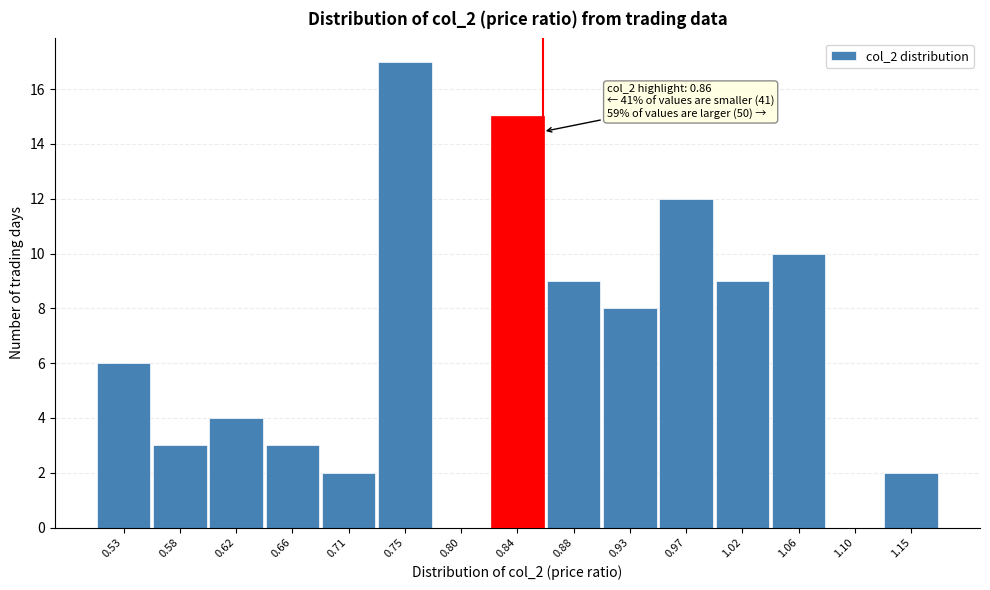

Which range on the x-axis has the tallest bar?

0.730 to 0.774